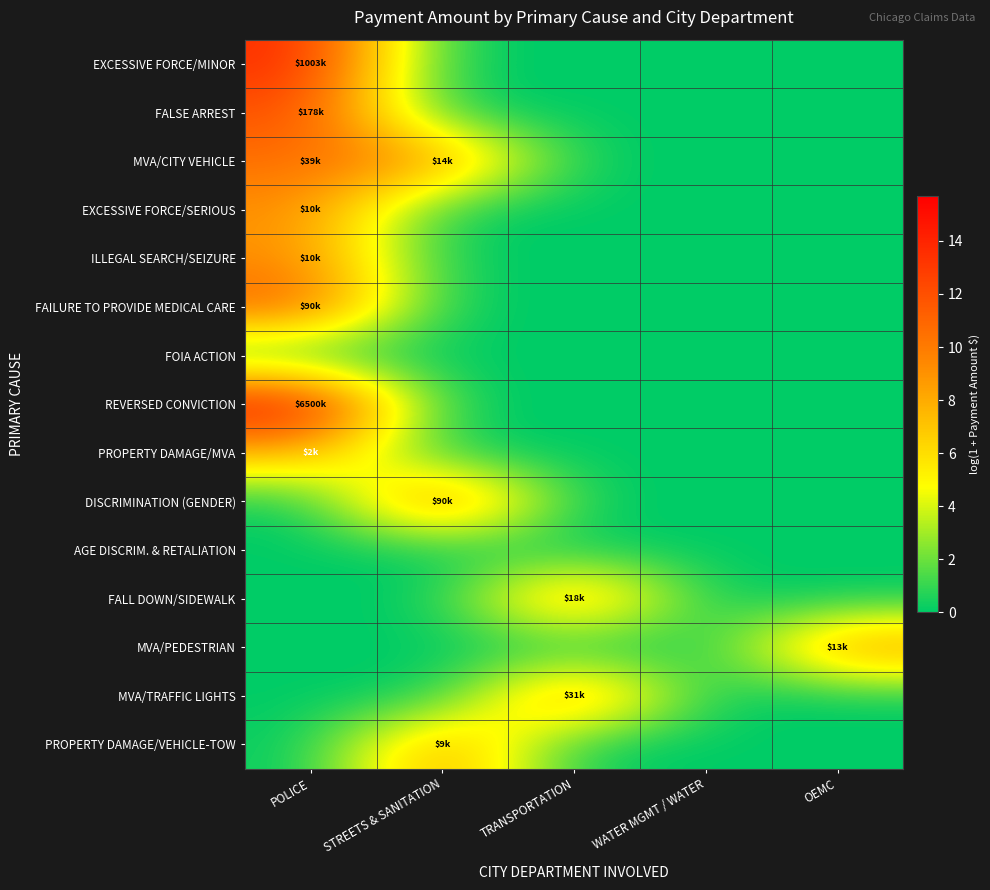

Between TRANSPORTATION and OEMC, which series saw the biggest shift?

MVA/TRAFFIC LIGHTS